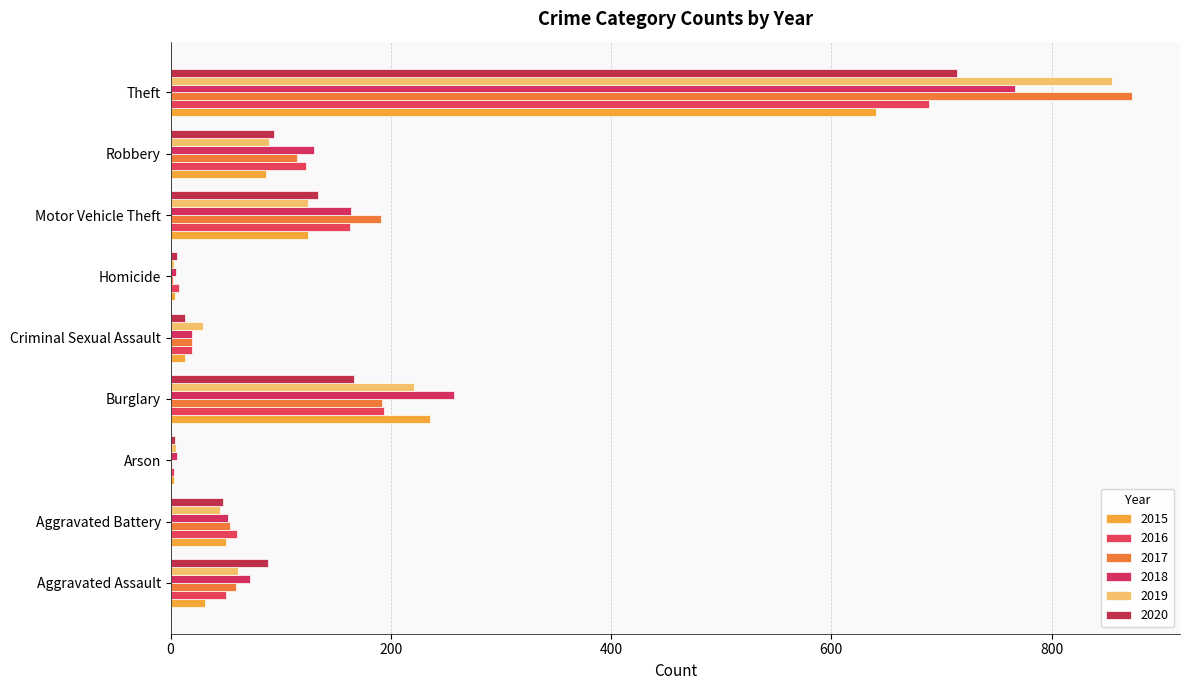

What is the difference between the 2018 values at Robbery and Motor Vehicle Theft?

34